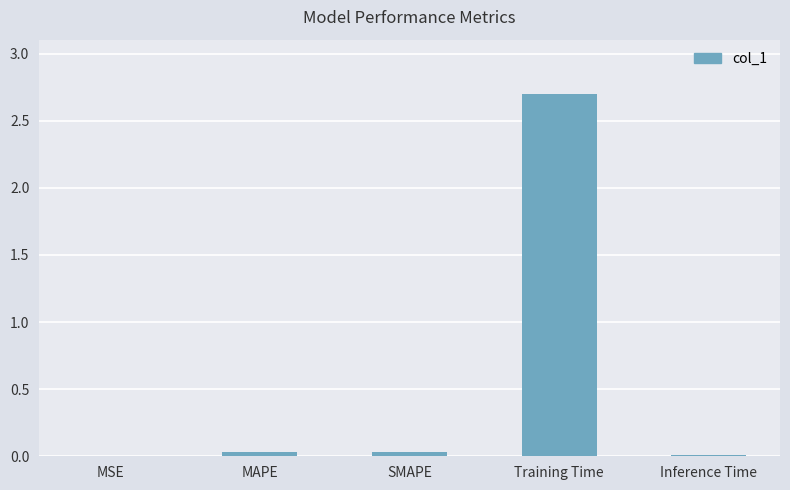

Between Training Time and Inference Time, which is larger?

Training Time